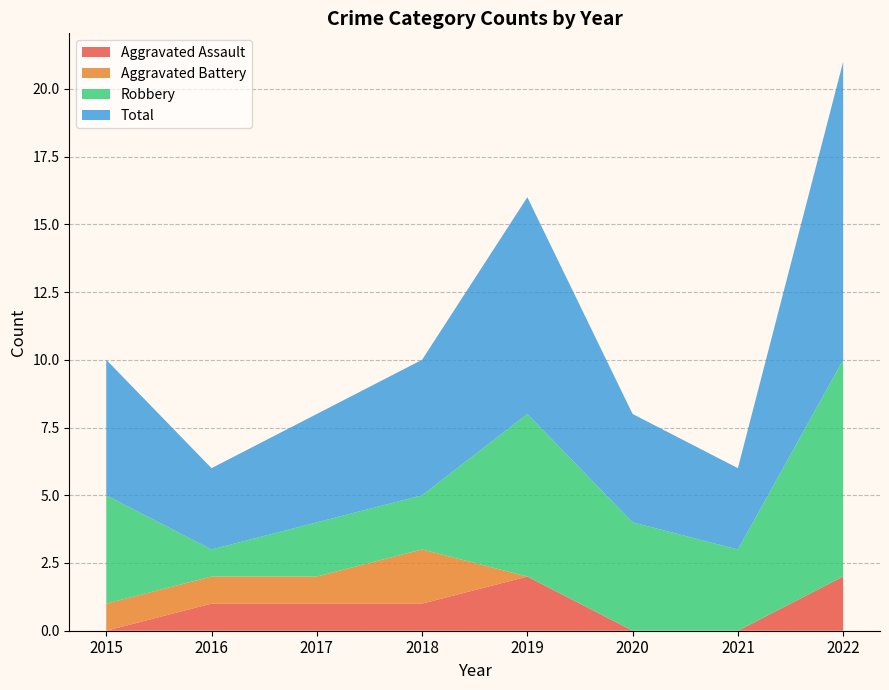

Reading left to right, list all the values displayed in this chart.

Aggravated Assault: 2015=0	2016=1	2017=1	2018=1	2019=2	2020=0	2021=0	2022=2
Aggravated Battery: 2015=1	2016=1	2017=1	2018=2	2019=0	2020=0	2021=0	2022=0
Robbery: 2015=4	2016=1	2017=2	2018=2	2019=6	2020=4	2021=3	2022=8
Total: 2015=5	2016=3	2017=4	2018=5	2019=8	2020=4	2021=3	2022=11